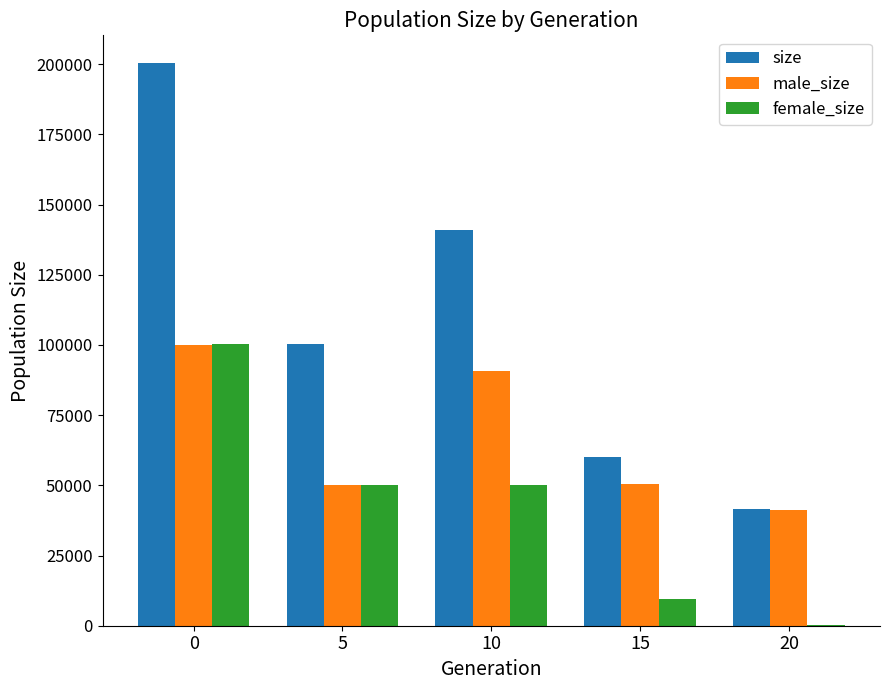

What is the difference between the size values at 15 and 5?

40260